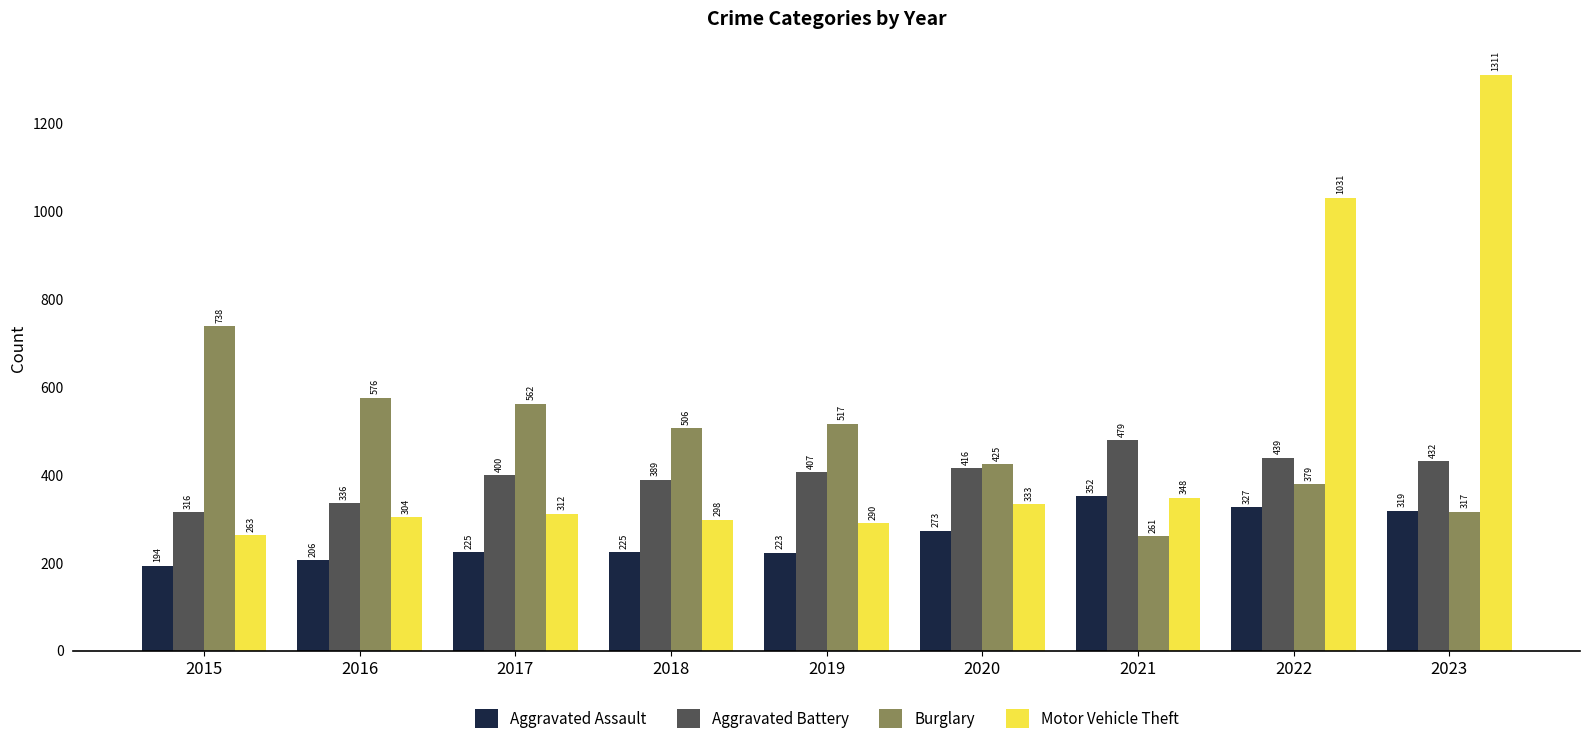

Reading left to right, what are all the values shown in this chart?

Aggravated Assault: 194	206	225	225	223	273	352	327	319
Aggravated Battery: 316	336	400	389	407	416	479	439	432
Burglary: 738	576	562	506	517	425	261	379	317
Motor Vehicle Theft: 263	304	312	298	290	333	348	1031	1311